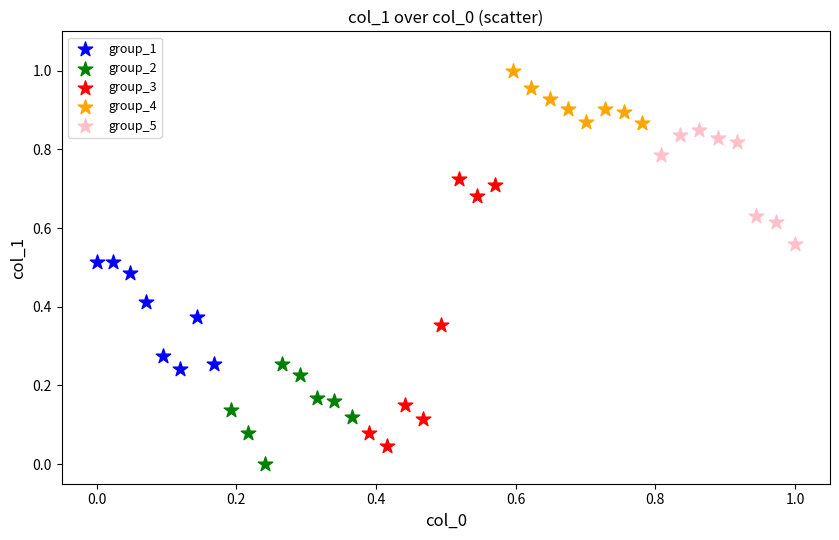

Which series contains the highest Y value?

group_4